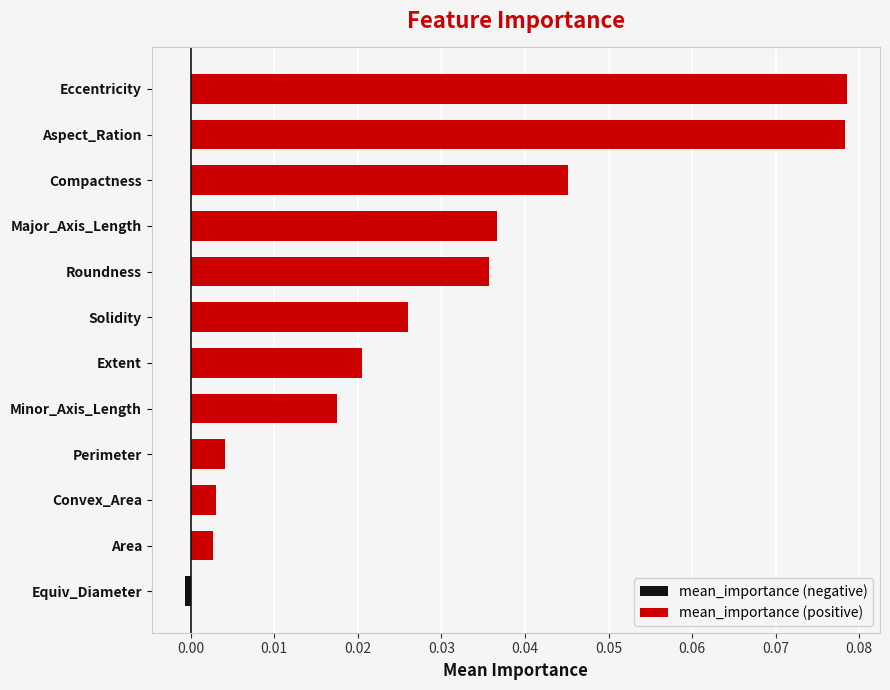

Is it true that the value at Eccentricity is 0.1?

False